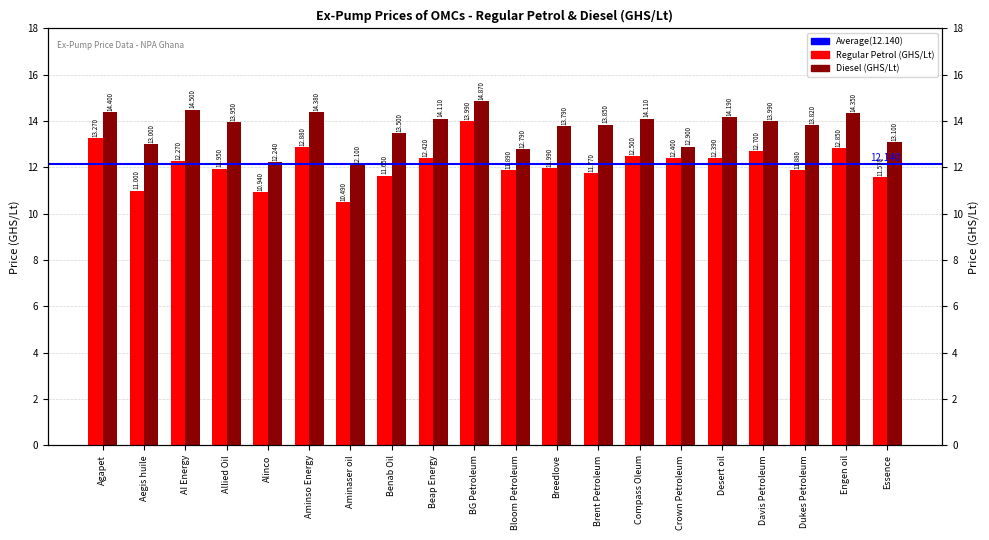

Rank the categories by REGULAR PETROL - RON 91 (GHS/Lt) value from lowest to highest.

Aminaser oil, Alinco, Aegis huile, Essence, Benab Oil, Brent Petroleum, Dukes Petroleum, Bloom Petroleum, Allied Oil, Breedlove, AI Energy, Desert oil, Crown Petroleum, Beap Energy, Compass Oleum, Davis Petroleum, Engen oil, Aminso Energy, Agapet, BG Petroleum